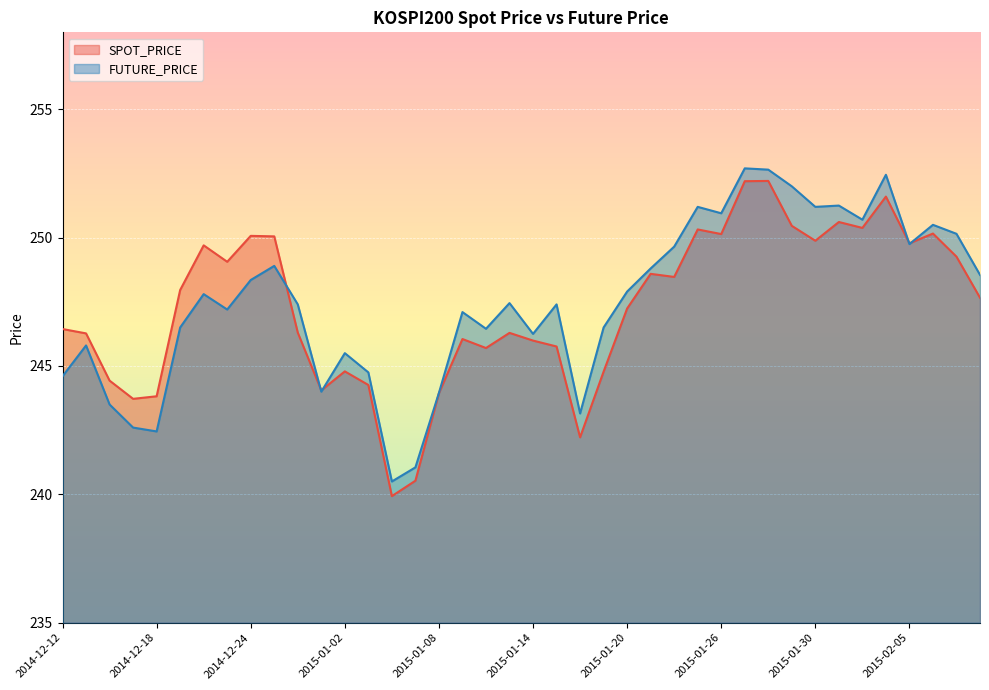

Where is the first local maximum for FUTURE_PRICE?

2014-12-15